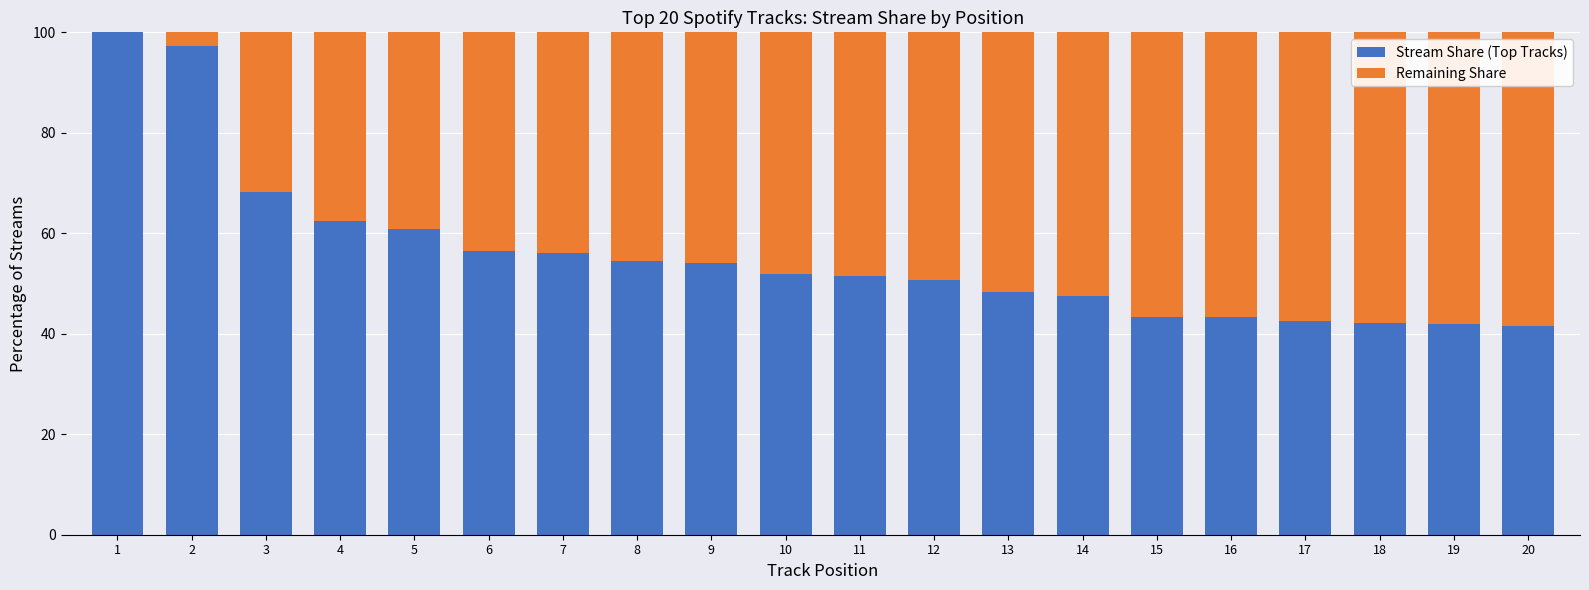

What is the sum of all Stream Share (Top Tracks) values?

1114.8